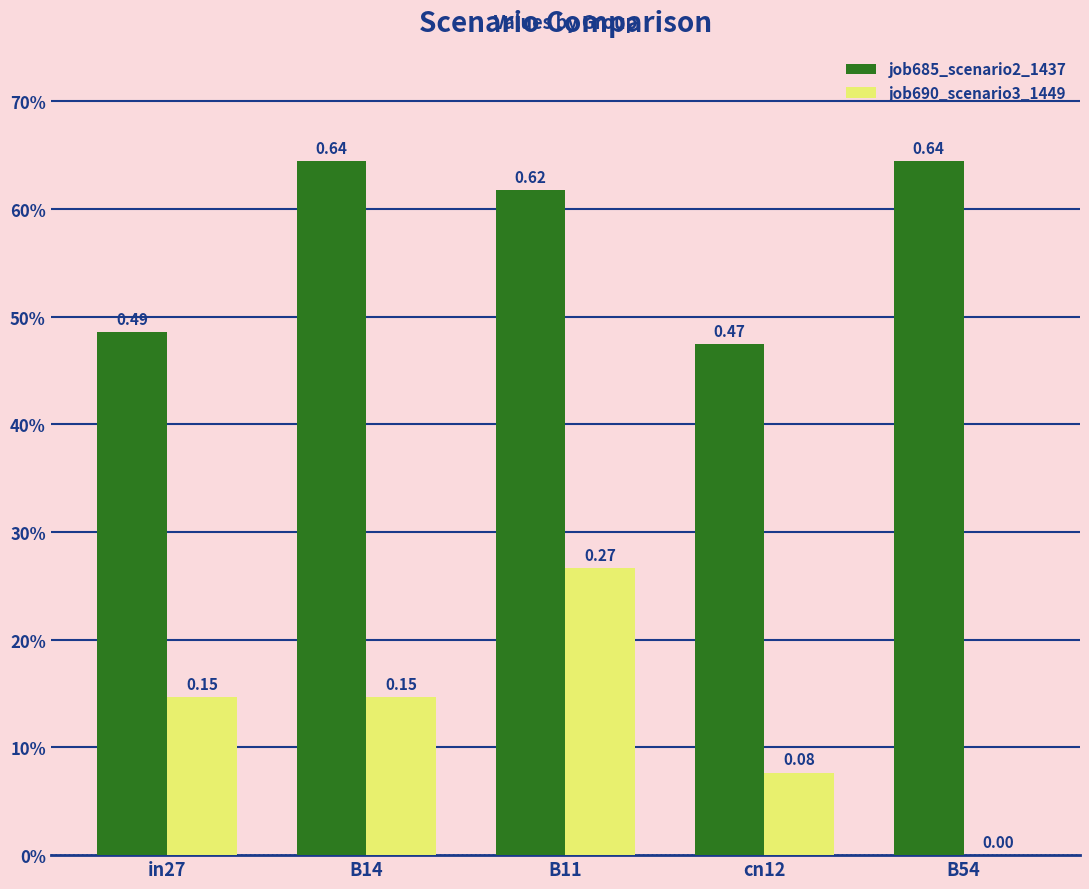

Is the value of job685_scenario2_1437 at B54 greater than the value of job690_scenario3_1449 at B11?

Yes